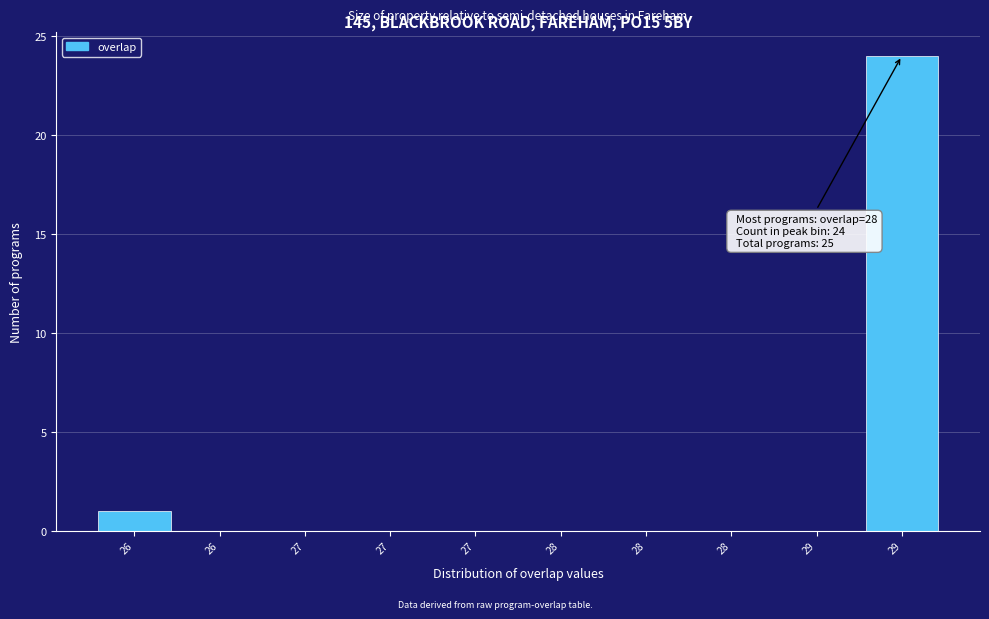

How many data points does each series have?

10